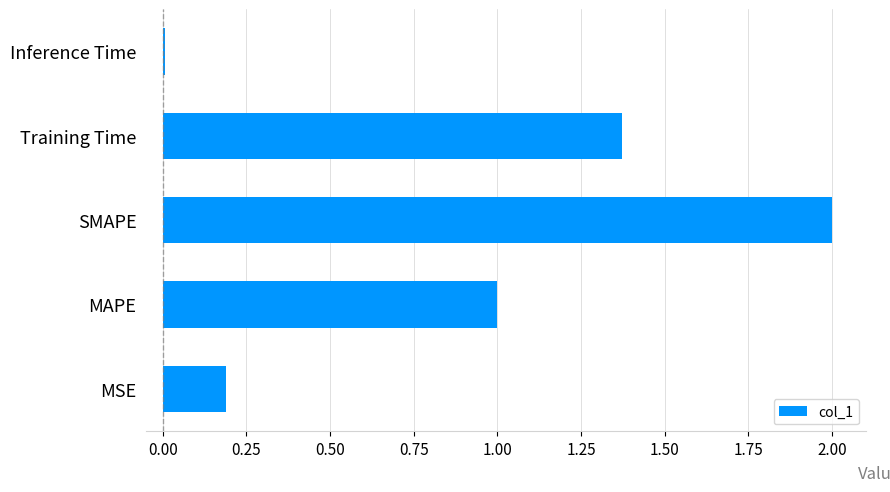

Rank the categories by value from highest to lowest.

SMAPE, Training Time, MAPE, MSE, Inference Time